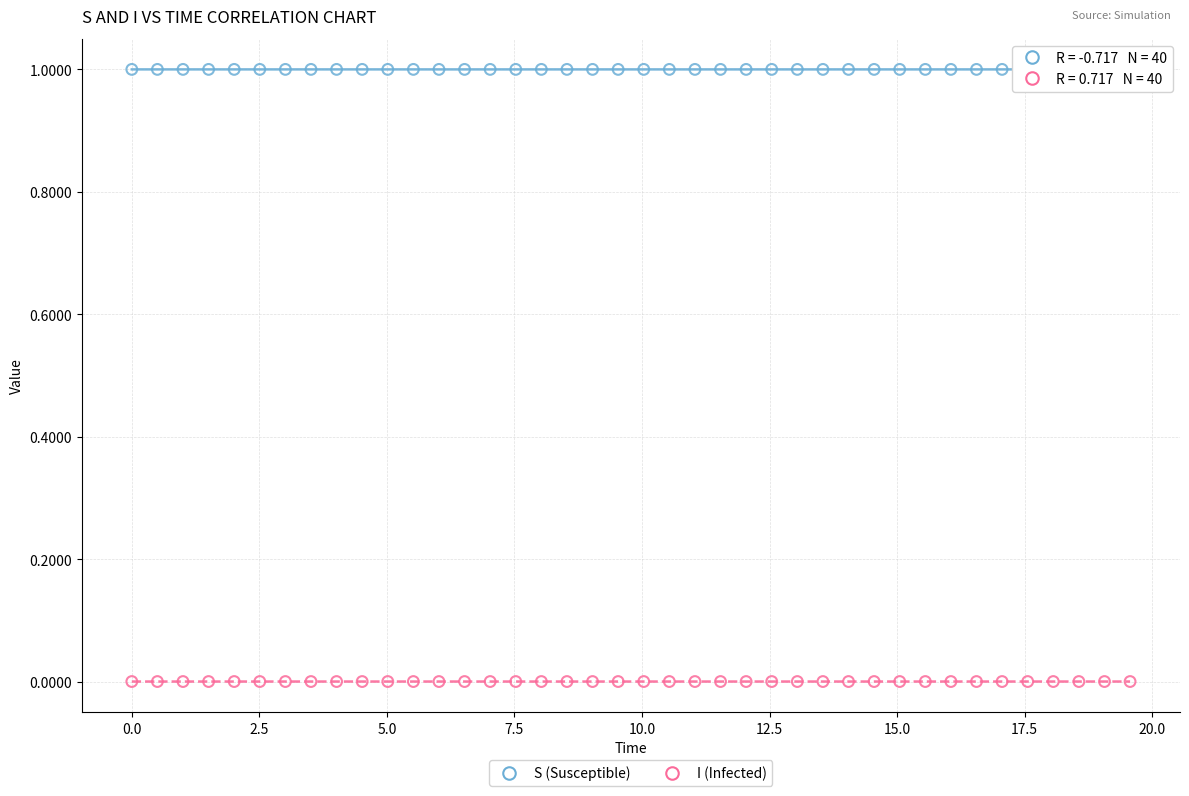

Across all data points, what is the range of Y values (max minus min)?

1.0